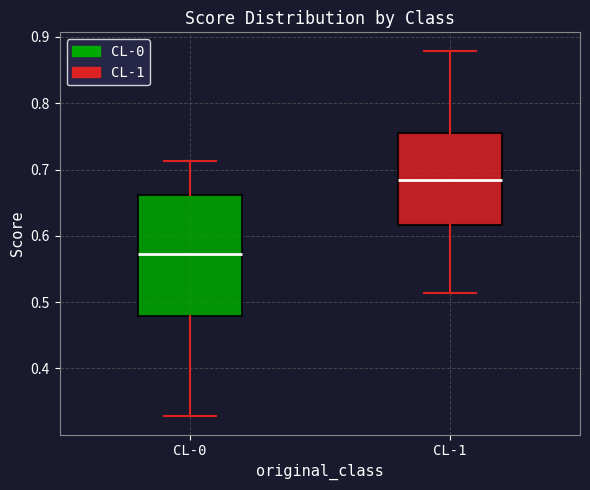

Which box's median line is the lowest?

CL-0